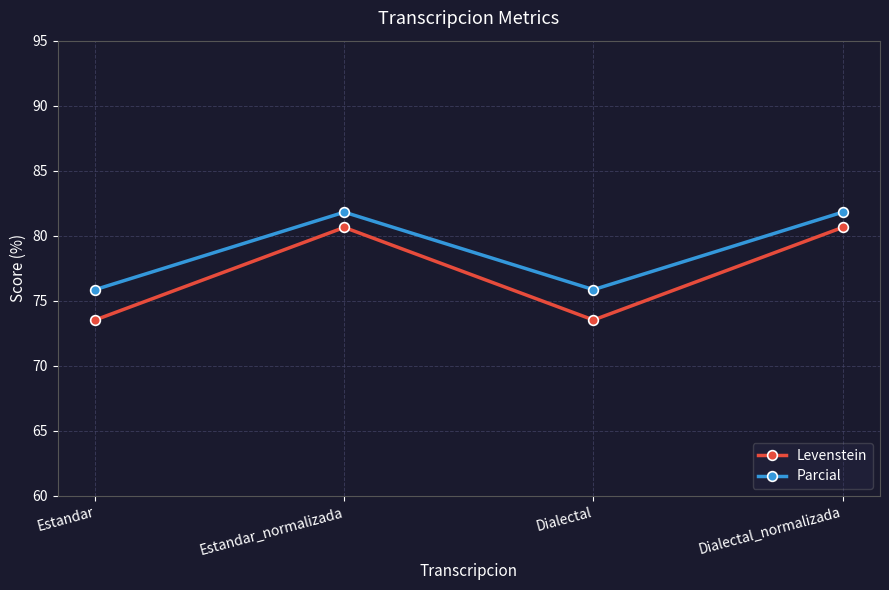

Which series has the largest total across all categories?

Parcial